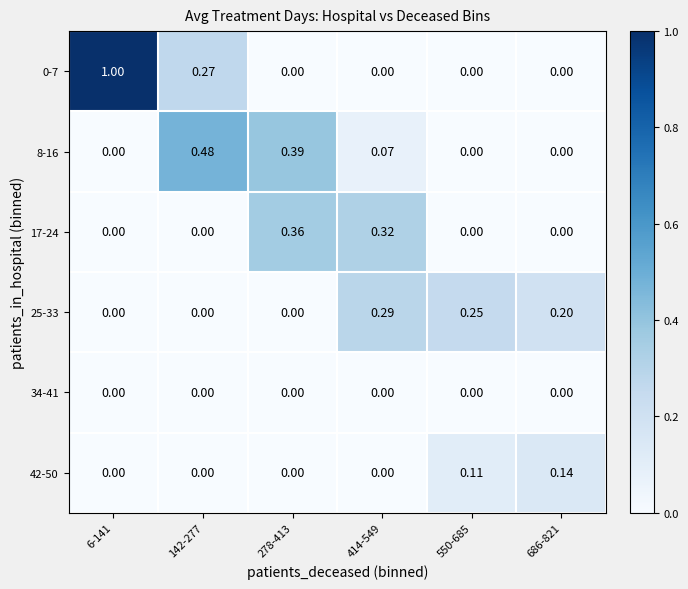

How many distinct data groups are displayed?

6